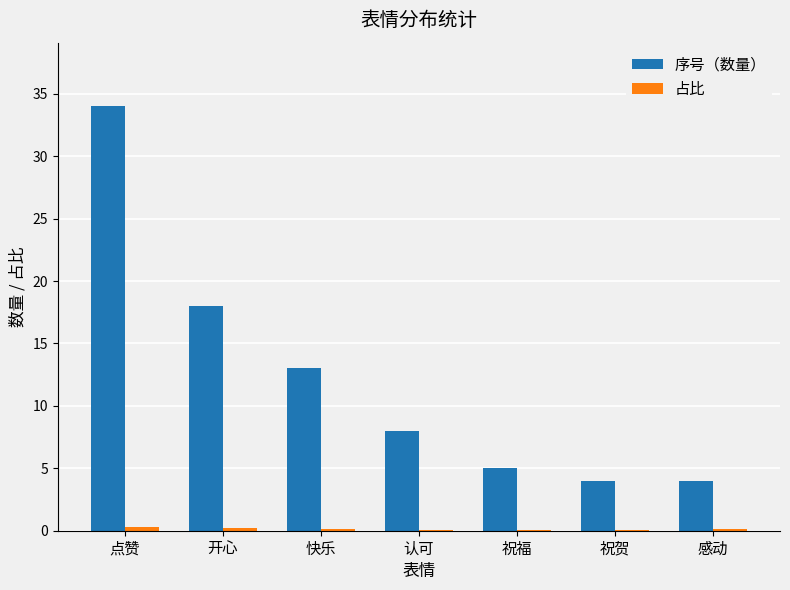

True or false: 序号（数量） has a value of 18.0 at 开心.

True